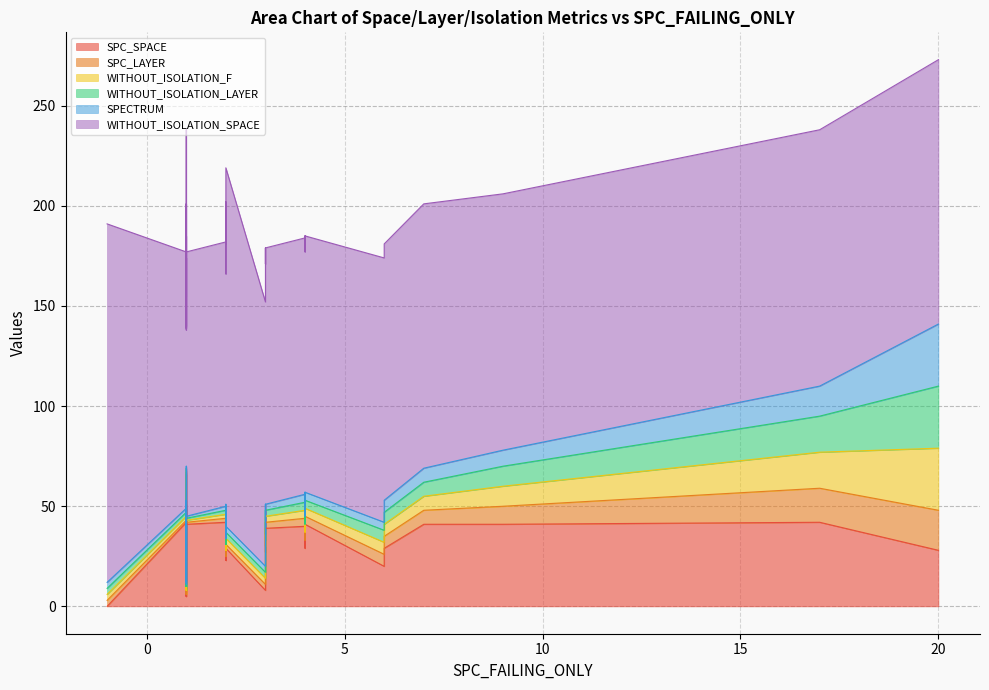

Between 21 and 14, which is larger?

14